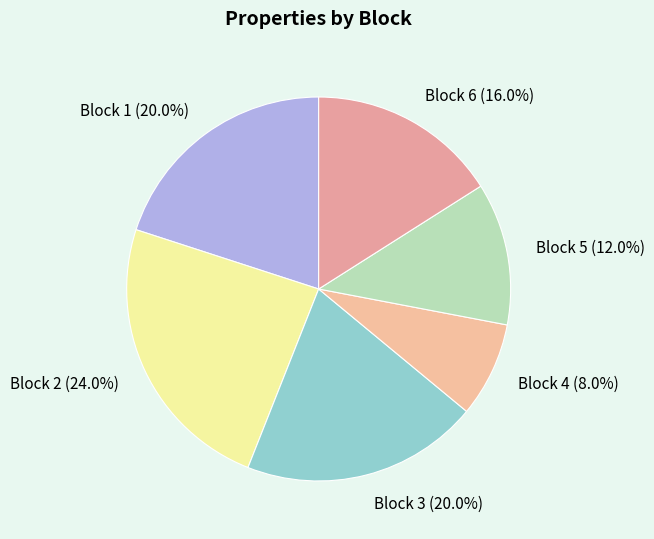

Does any single category account for the majority?

No